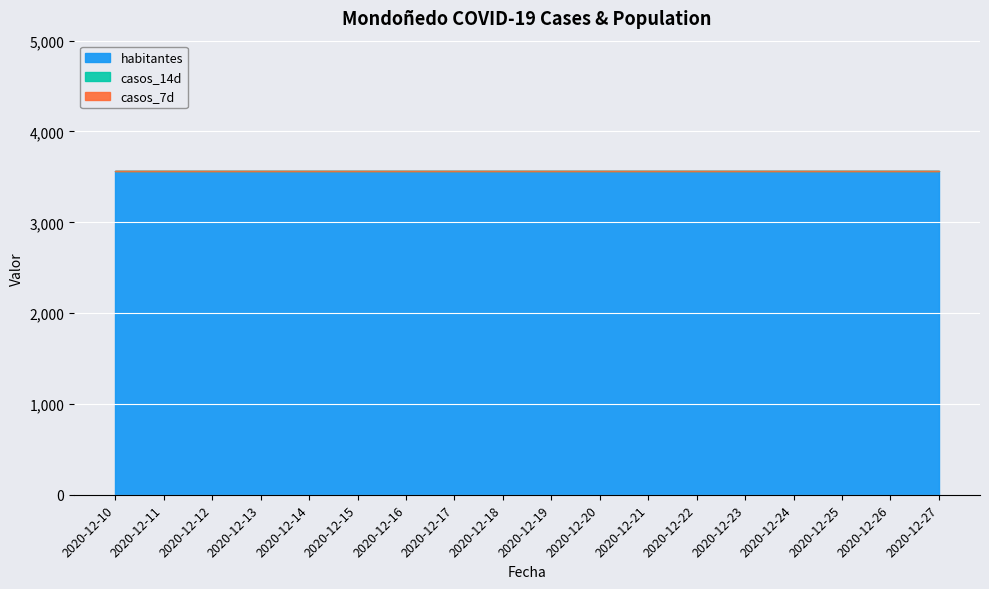

True or false: casos_14d has more than 2 interior local peaks.

False